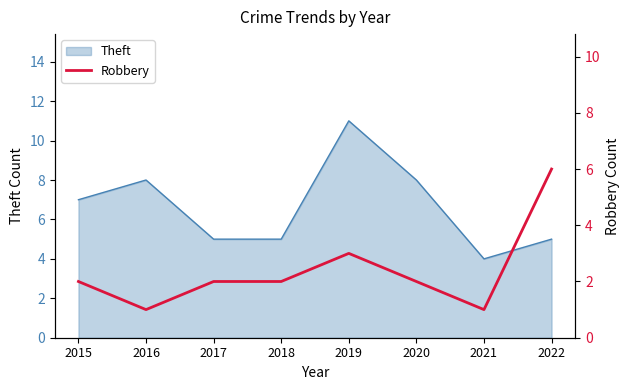

What is the lowest value of the Theft series?

4